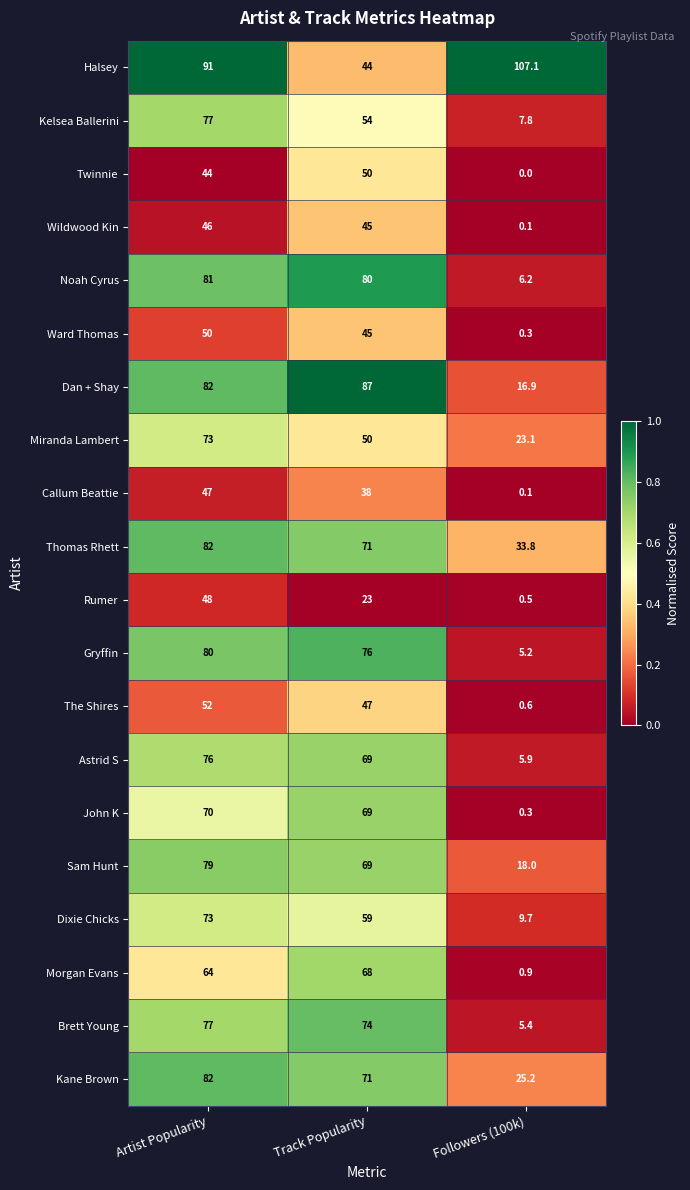

What is the difference between the Rumer values at Followers (100k) and Track Popularity?

22.5